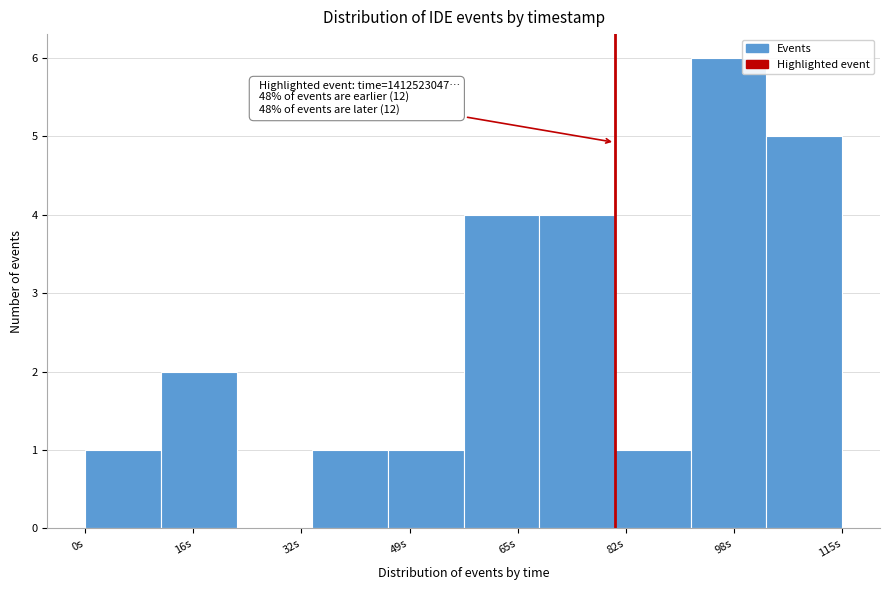

Over which range of the x-axis is the bar tallest?

92 to 104